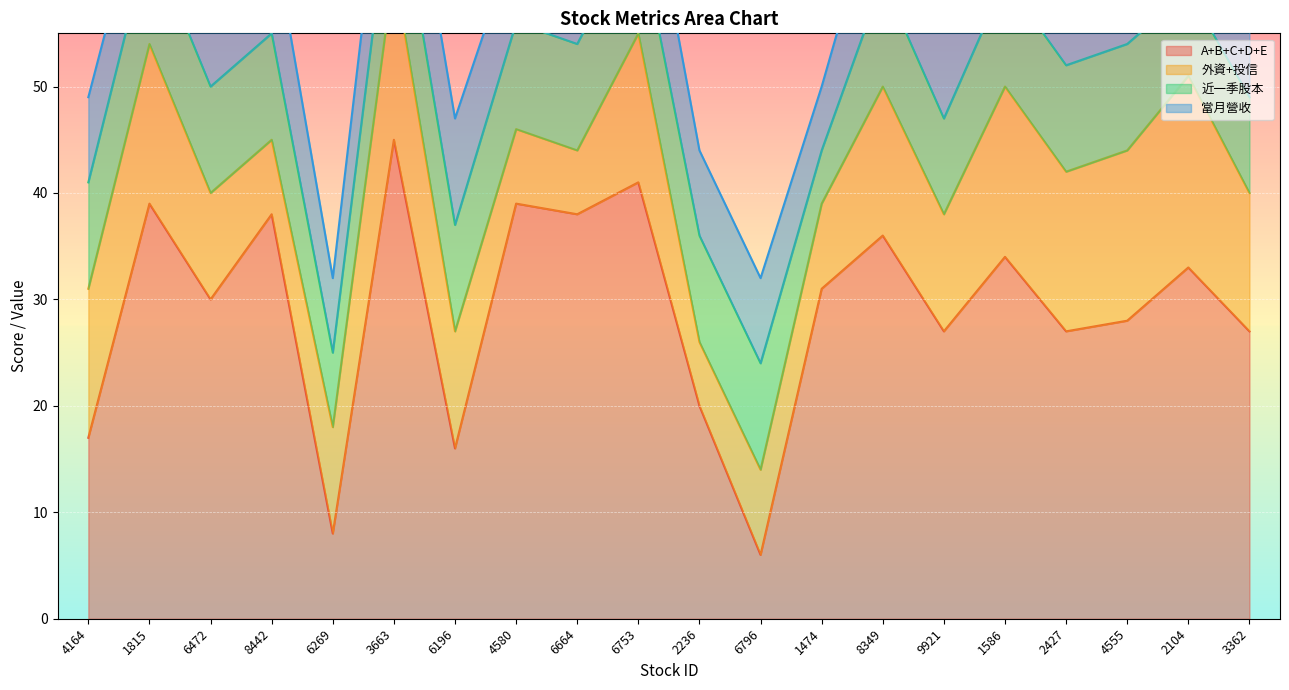

What is the average value of the 當月營收 series?

9